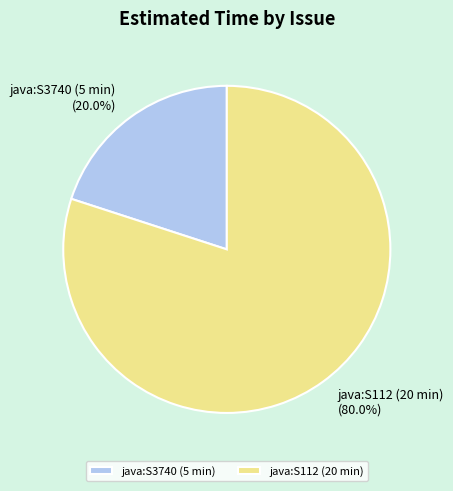

Which category has the smallest portion of the pie?

java:S3740 (5 min)